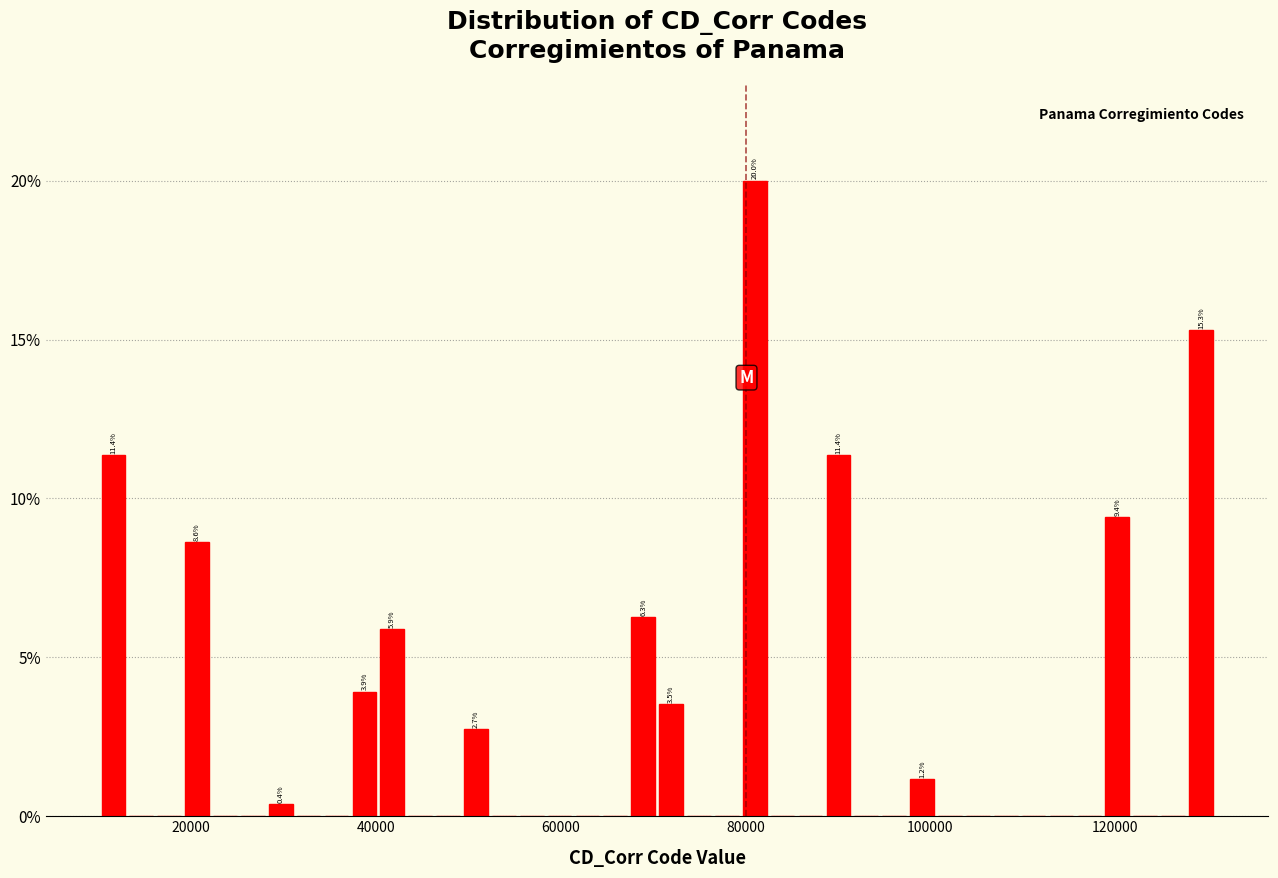

Read against the x-axis, roughly where is the centre of the tallest bar?

82000